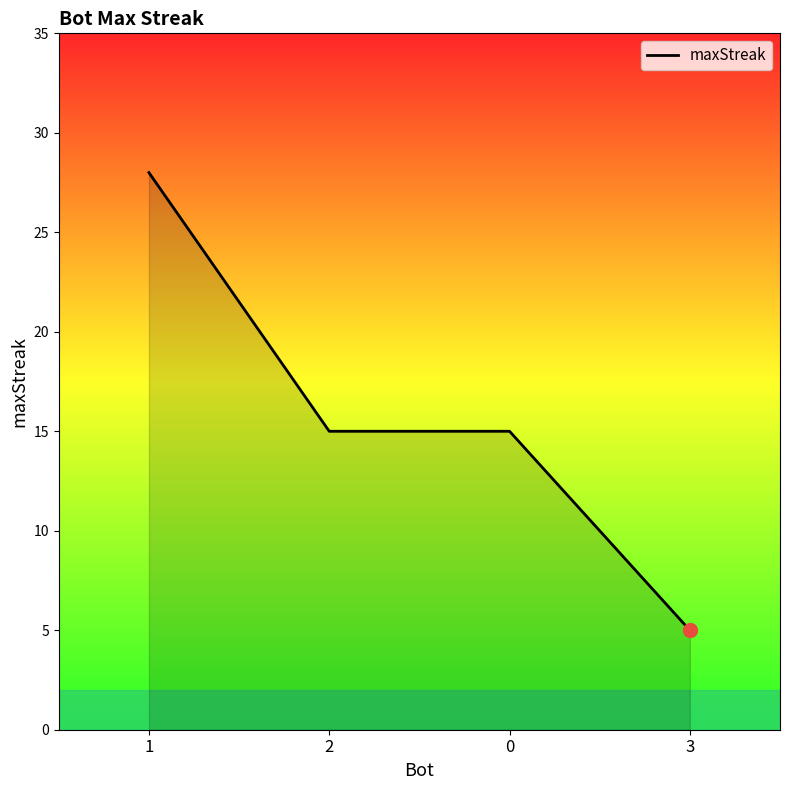

What is the difference between the maximum and second lowest values?

13